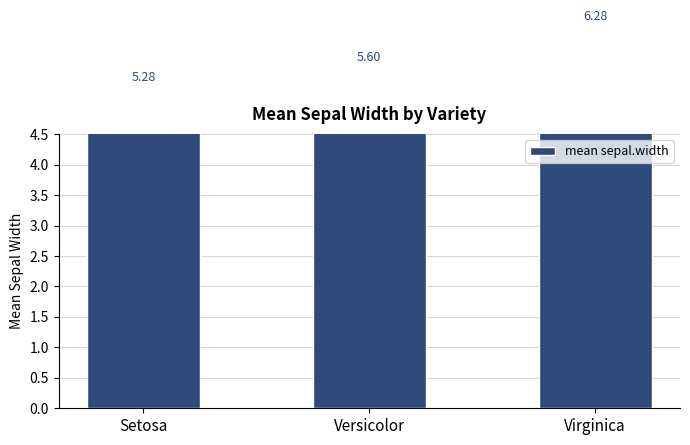

What is the minimum value shown in the chart?

5.3